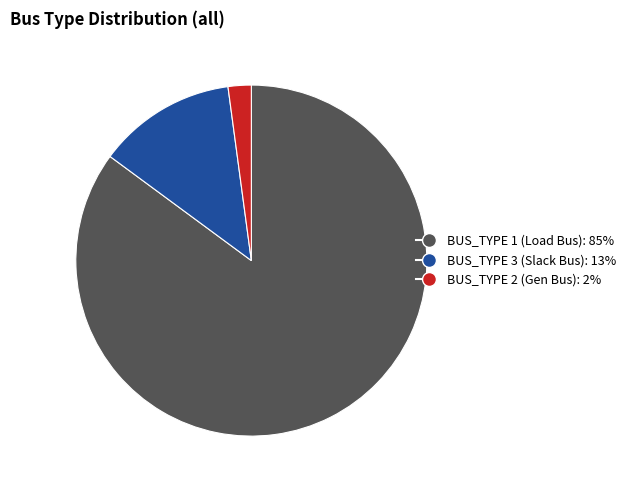

Does any single category account for the majority?

Yes